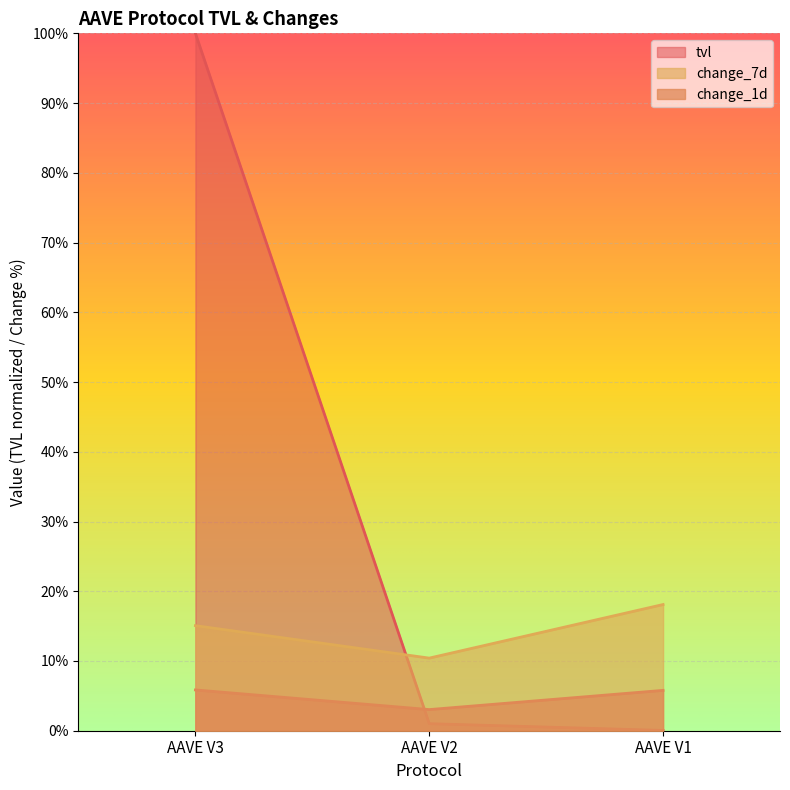

Rank the categories by change_7d value from highest to lowest.

AAVE V1, AAVE V3, AAVE V2